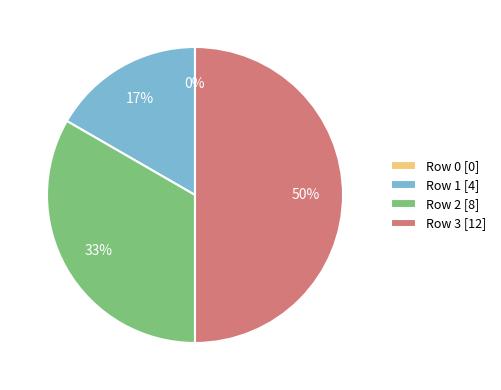

To the nearest percent, what is the difference between the 3 and 0 slice percentages?

50%